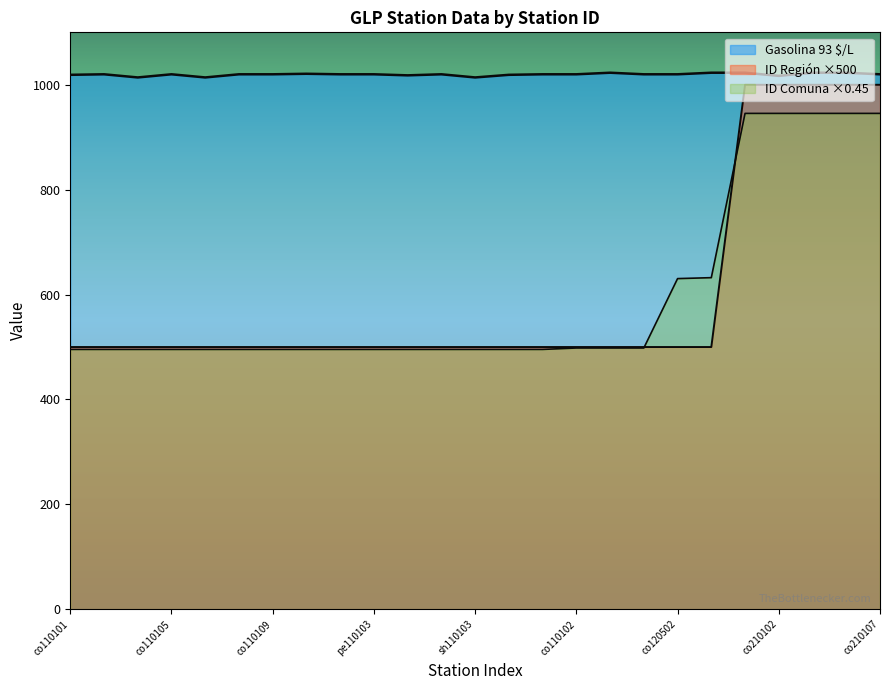

What position from the right is co210102?

4